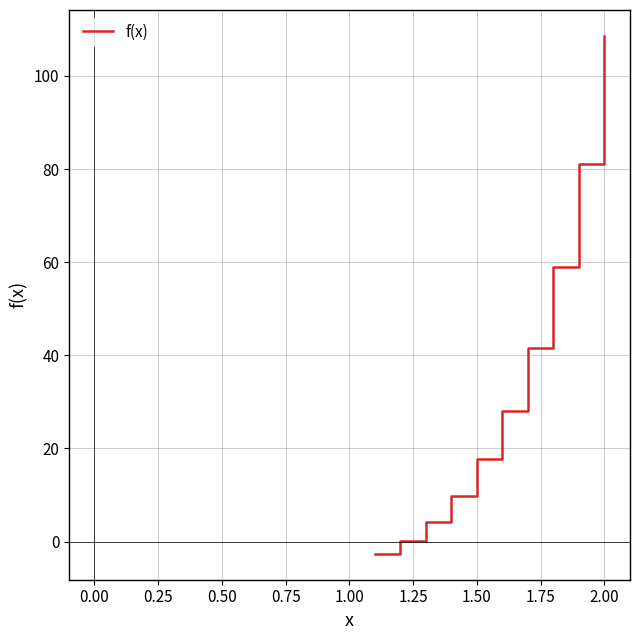

What is the smallest value displayed?

-2.6